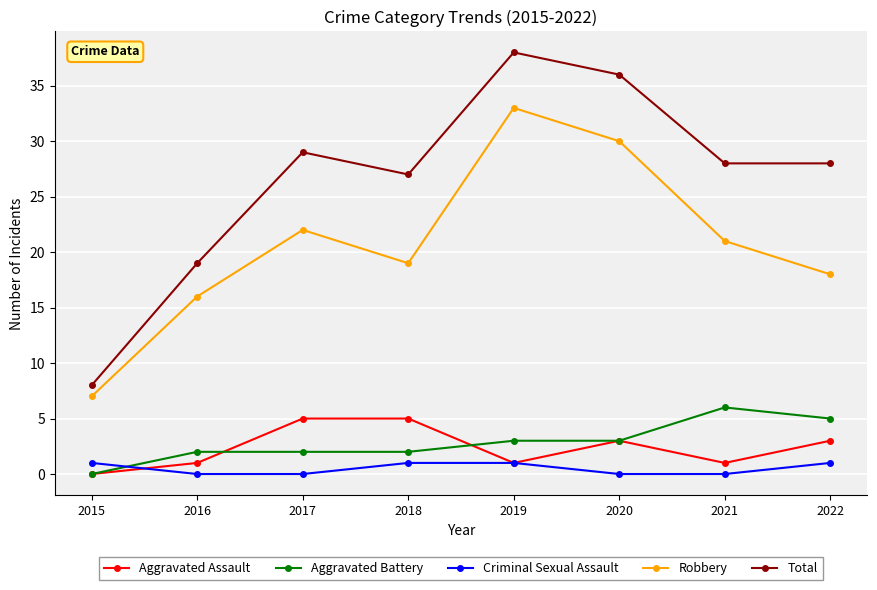

Rank the series at 2018 from highest to lowest value.

Total, Robbery, Aggravated Assault, Aggravated Battery, Criminal Sexual Assault